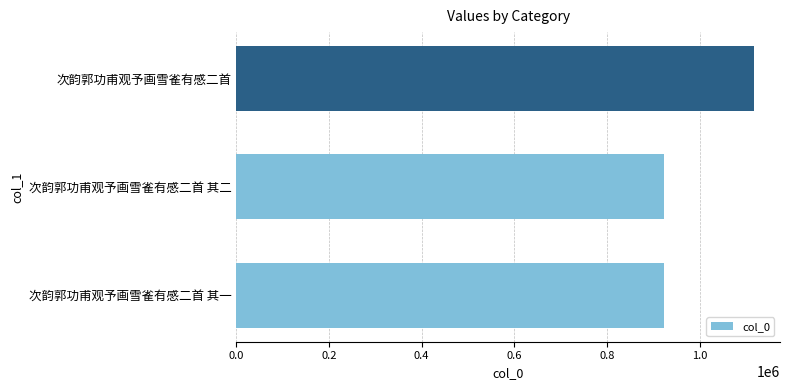

Approximately how many times larger is the value at 次韵郭功甫观予画雪雀有感二首 其二 compared to 次韵郭功甫观予画雪雀有感二首 其一?

1.0